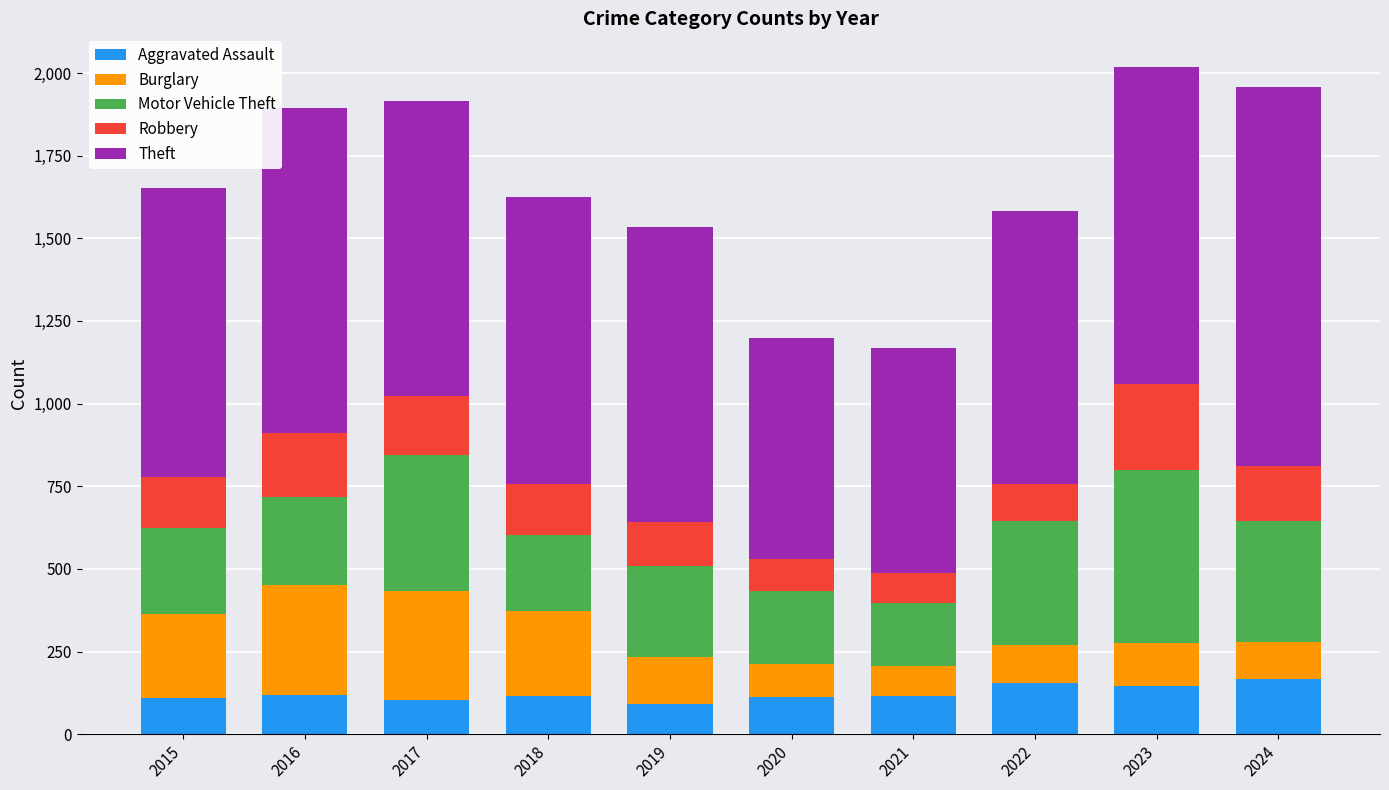

Does the chart contain any negative values?

No